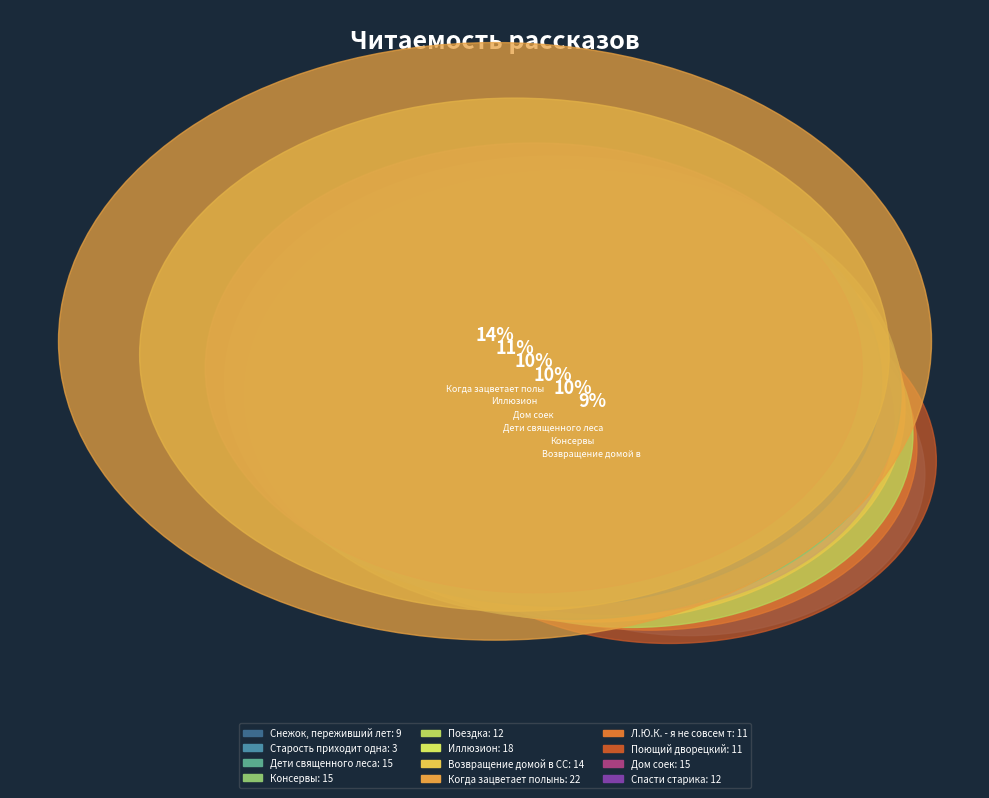

Combined, what portion of the pie is Поездка and Возвращение домой в СССР?

16.6%